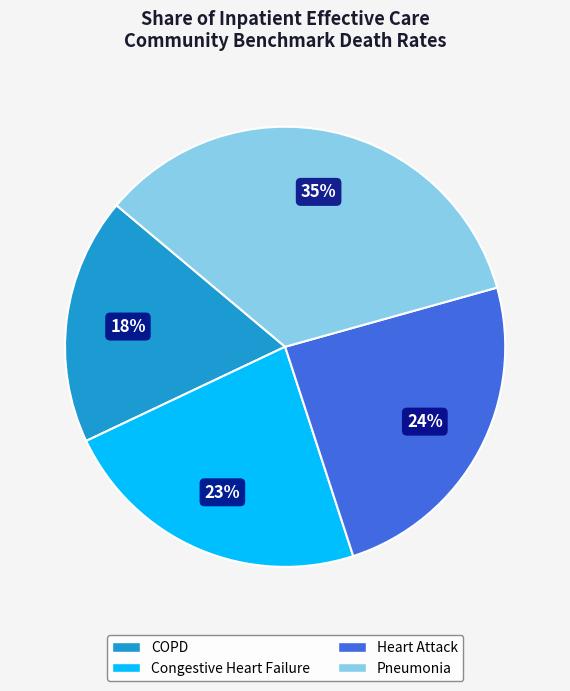

To the nearest percent, what is the average slice percentage?

25%